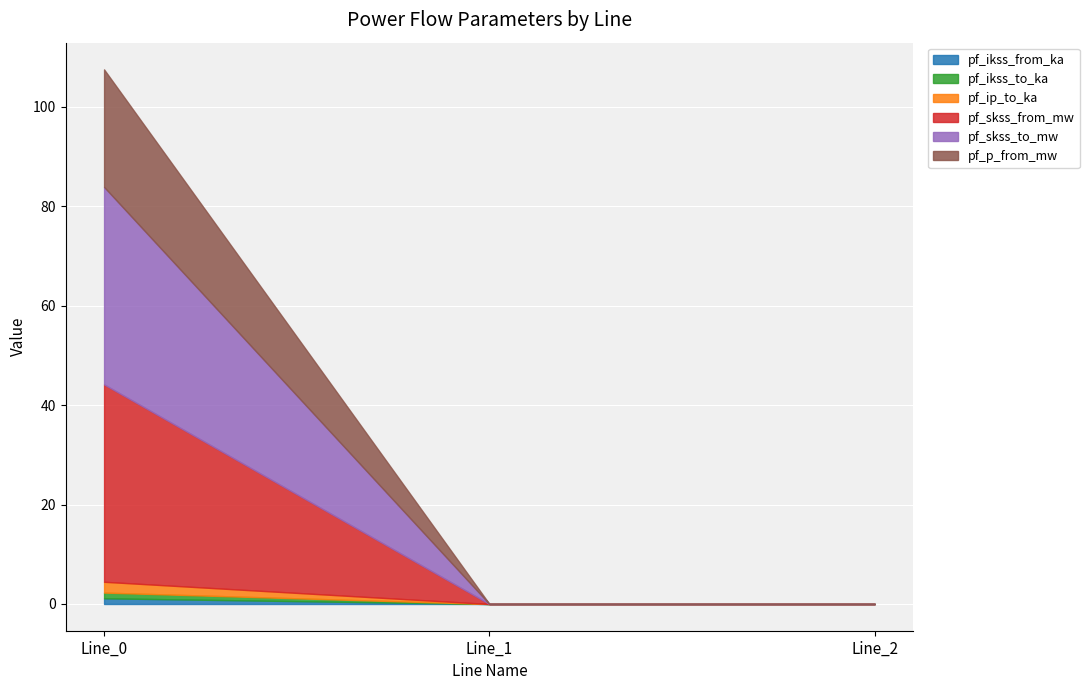

What is the maximum value shown in the chart?

39.7